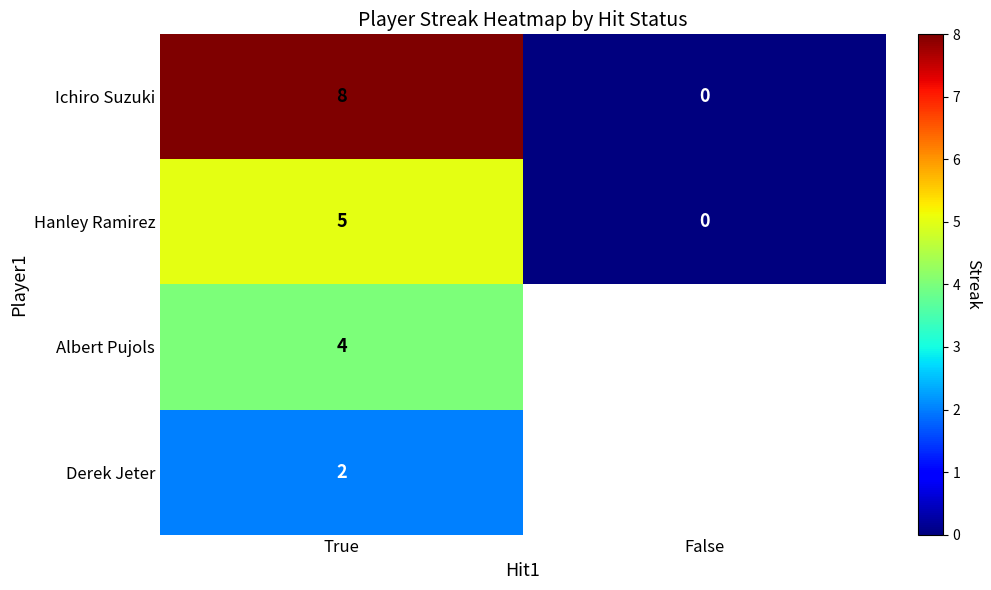

At which category does the chart reach its peak across all series?

True